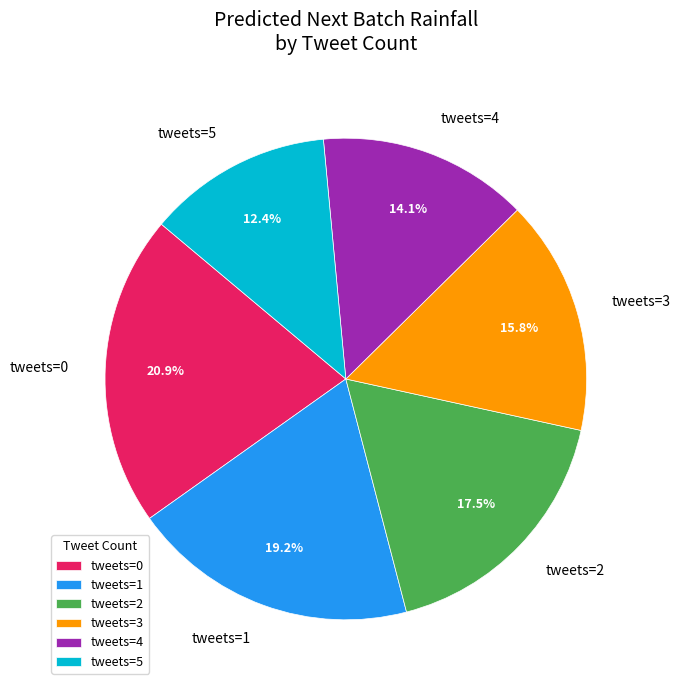

To the nearest percent, what is the difference between the largest and smallest slice percentages?

9%